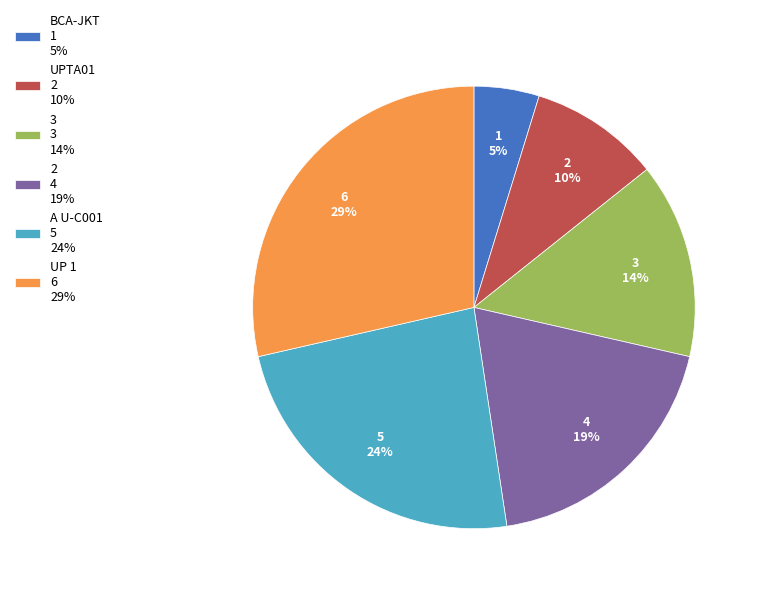

Does 3 account for over 50% of the chart?

No